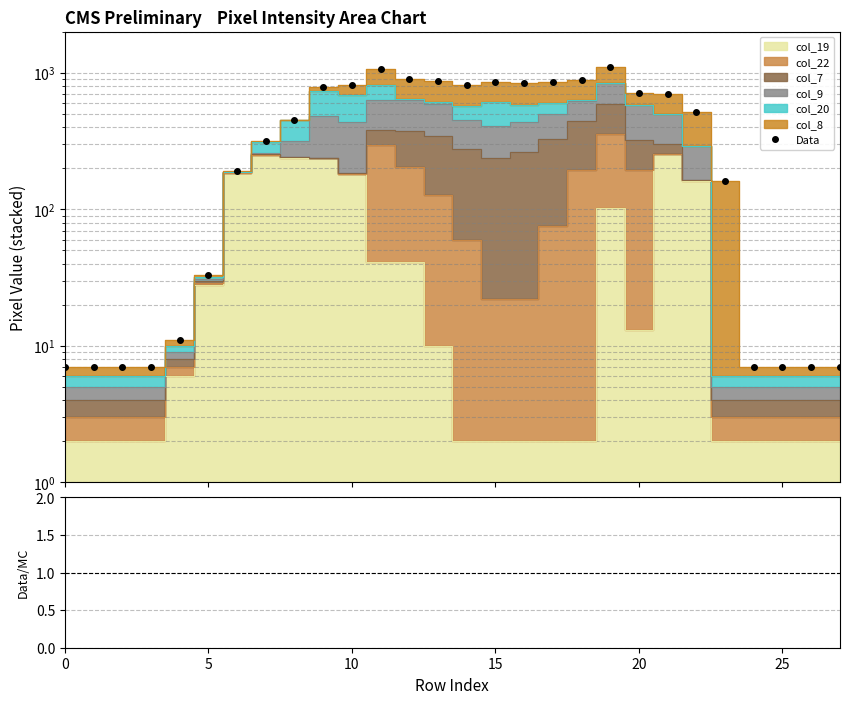

Which label corresponds to the largest value in the chart?

19